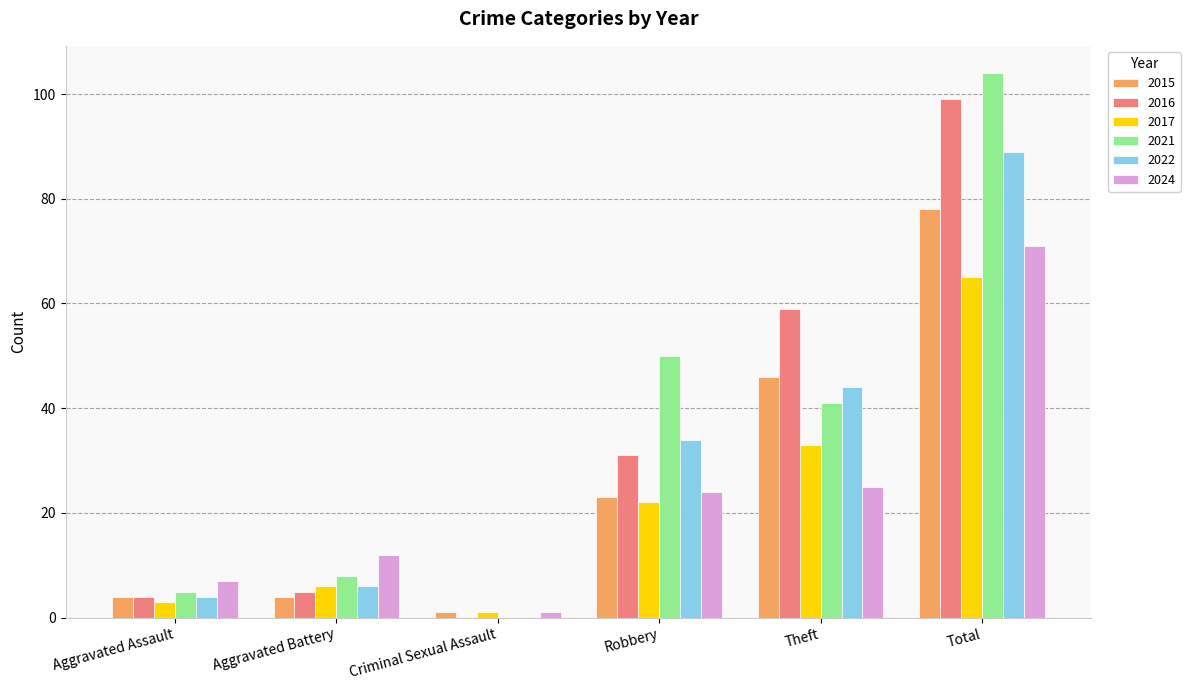

Which series changed the most between Aggravated Assault and Theft?

2016